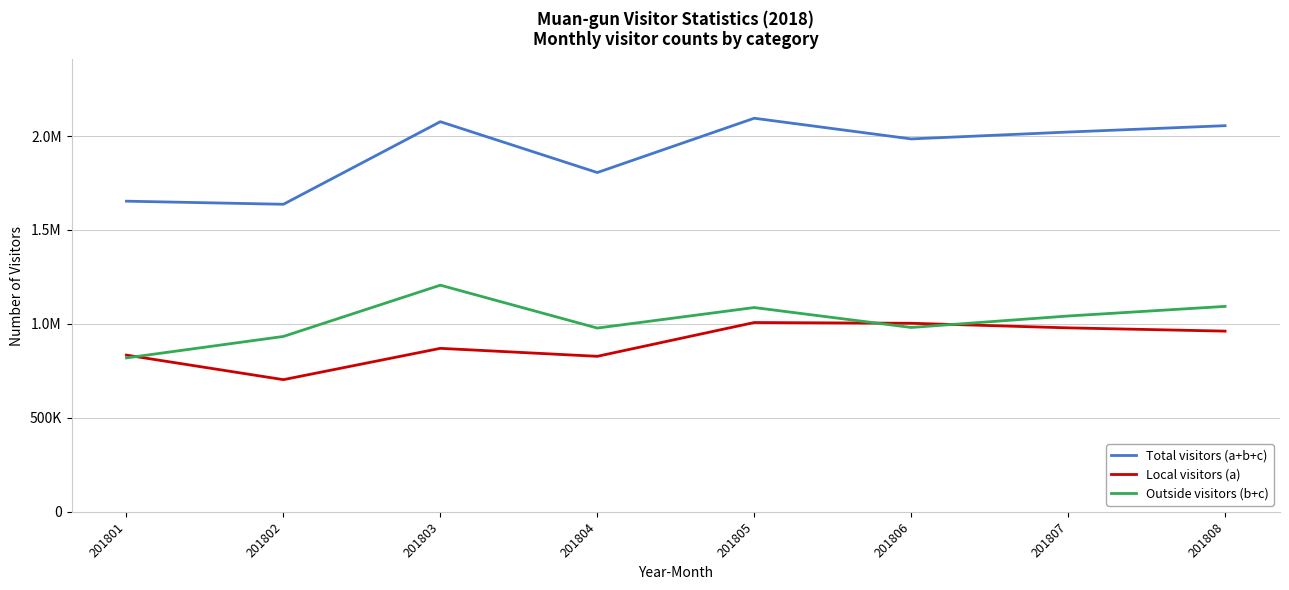

Does the chart display data point markers on the line(s)?

No